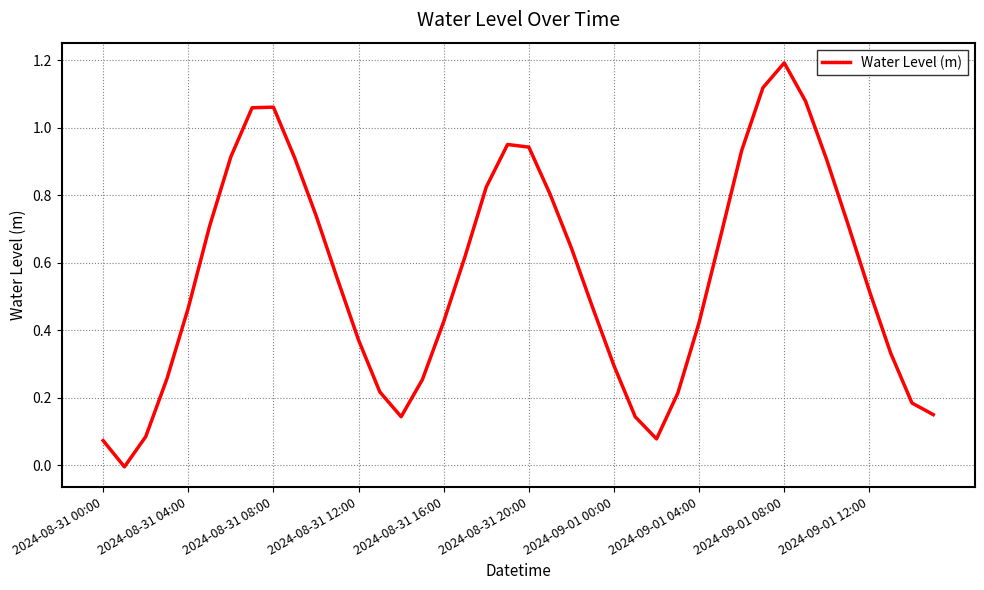

What is the greatest value displayed?

1.2